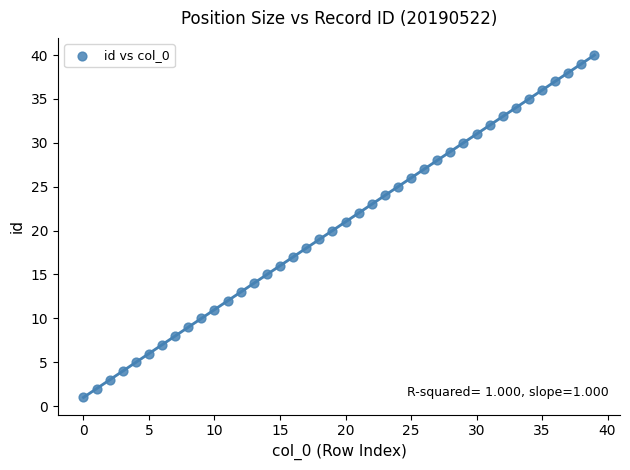

What is the range of Y values (max minus min)?

39